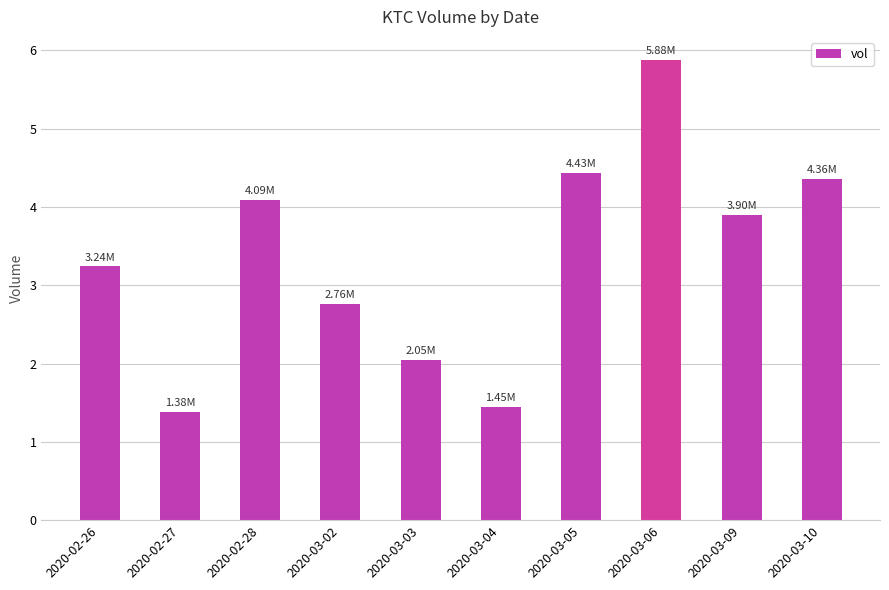

At which label does the data first exceed 3?

2020-02-26